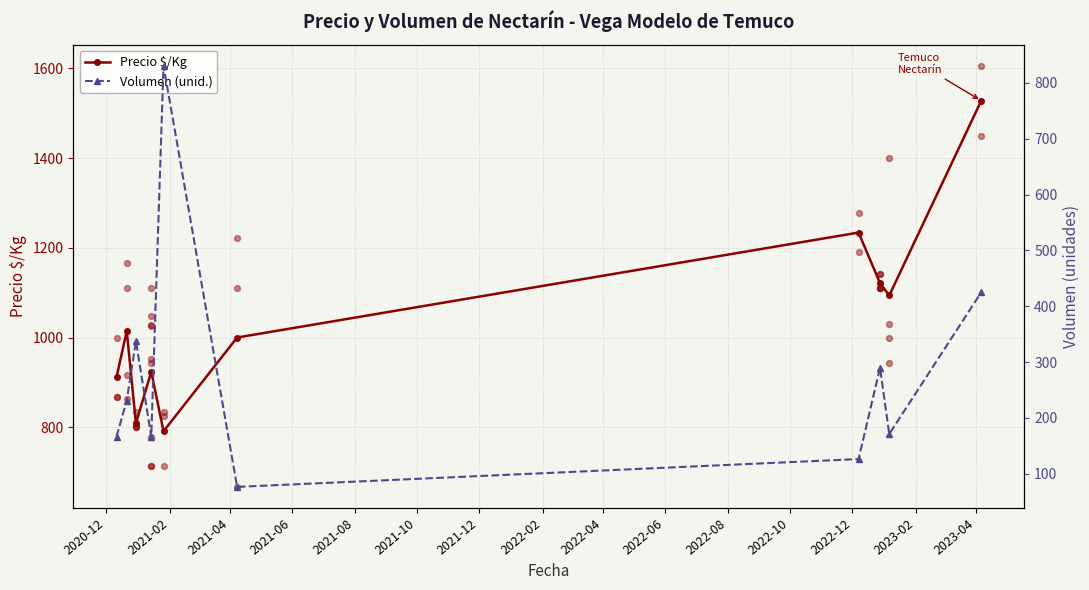

Which series reaches the minimum Y coordinate?

Volumen (unid.)